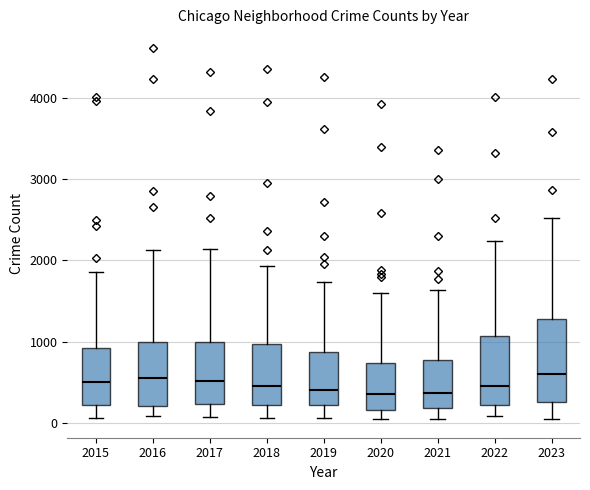

Reading left to right, transcribe this box plot: for each box, give where its median line is, the range the box spans, and where its two whiskers end, as read against the y-axis. The values are not printed on the chart, so give them approximately, as read against the axis.

2015: median 500, box 200 to 900, whiskers 100 to 1900
2016: median 600, box 200 to 1000, whiskers 100 to 2100
2017: median 500, box 200 to 1000, whiskers 100 to 2100
2018: median 500, box 200 to 1000, whiskers 100 to 1900
2019: median 400, box 200 to 900, whiskers 100 to 1700
2020: median 400, box 200 to 700, whiskers 100 to 1600
2021: median 400, box 200 to 800, whiskers 0 to 1600
2022: median 500, box 200 to 1100, whiskers 100 to 2200
2023: median 600, box 300 to 1300, whiskers 100 to 2500